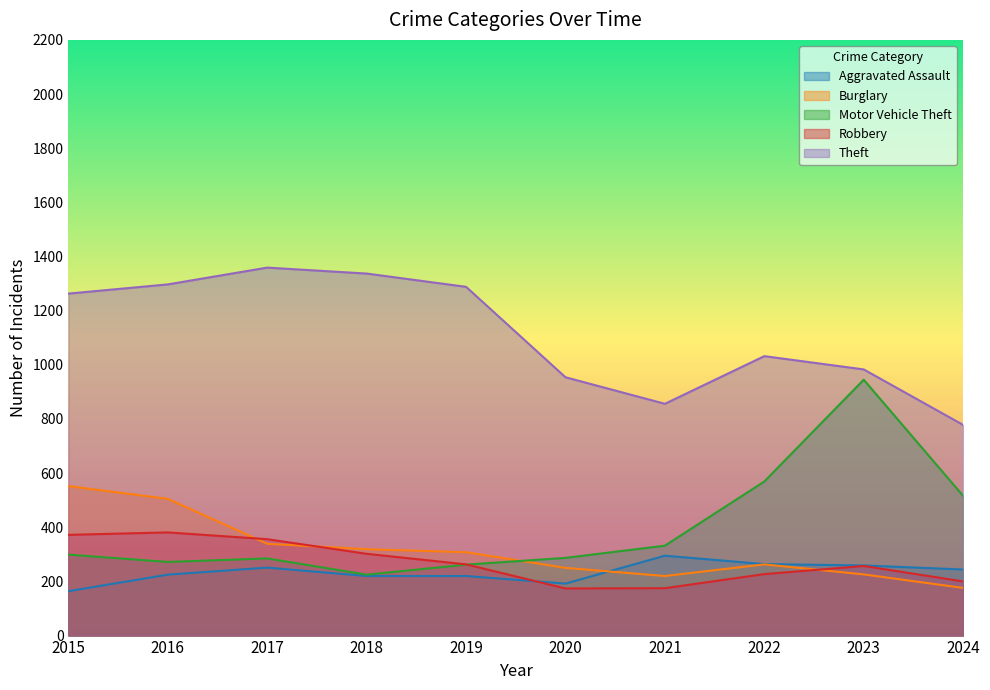

How many categories are shown in the chart?

10